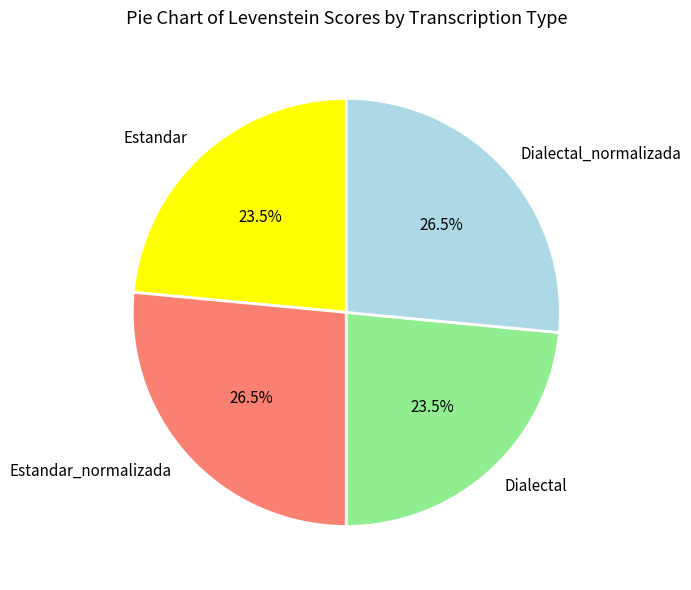

How many segments does this pie chart have?

4